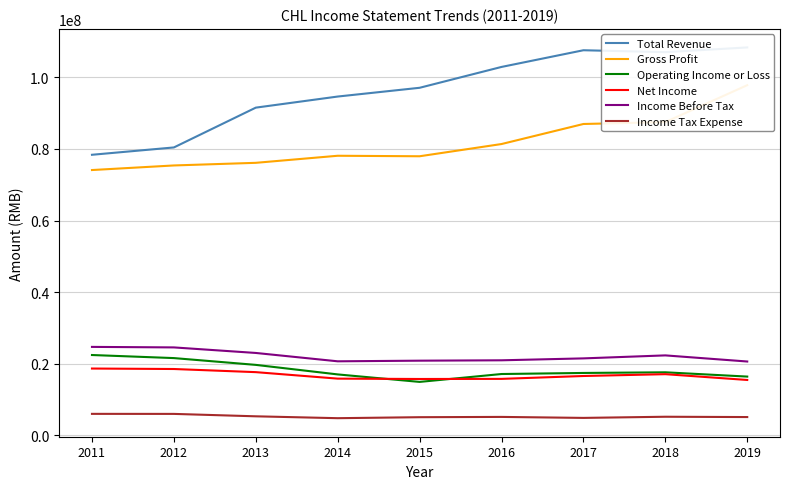

What value does the Net Income series have at 2014, to the nearest 50?

15861700